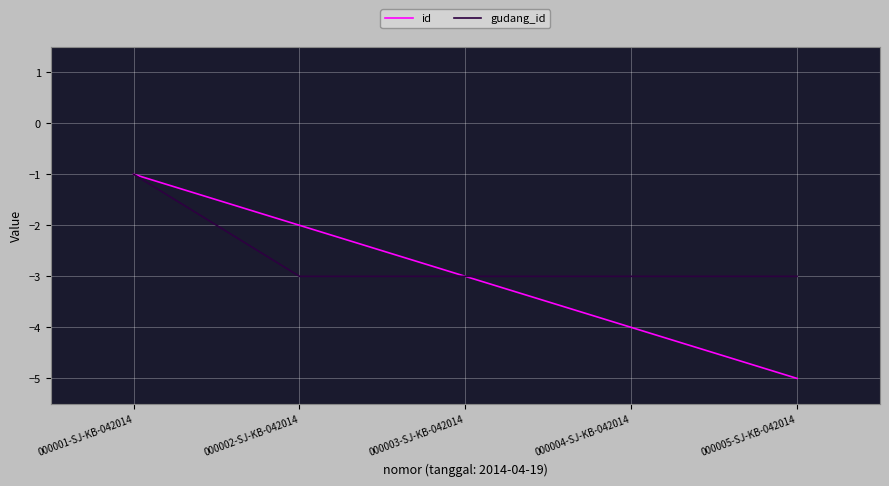

Read the id value at 000005-SJ-KB-042014.

-5